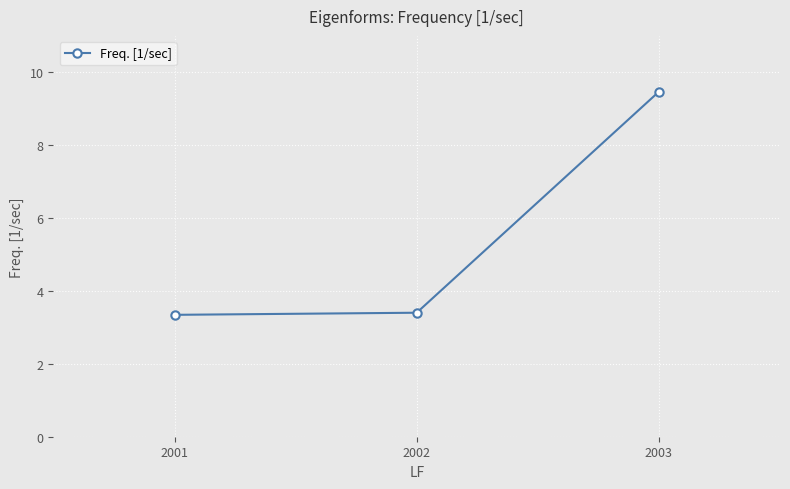

What is the average value?

5.4